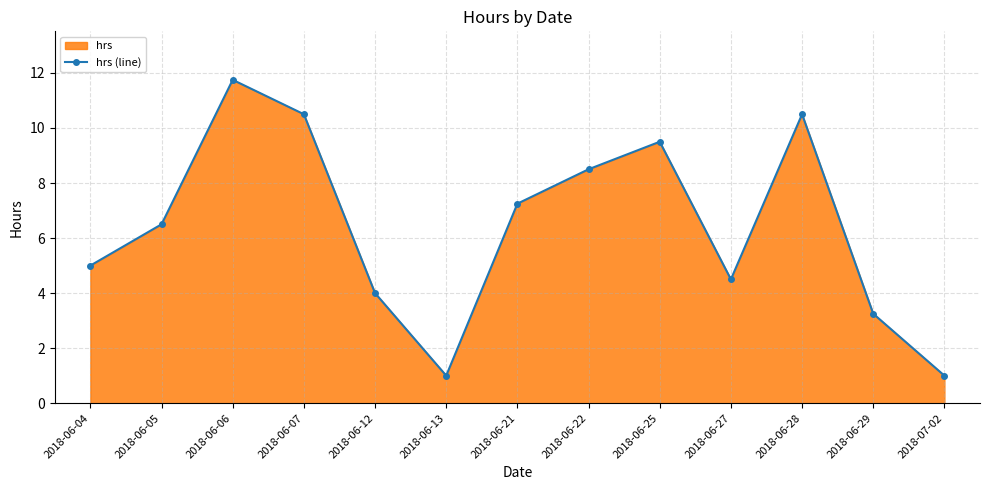

Rank the categories by value from highest to lowest.

2018-06-06, 2018-06-07, 2018-06-28, 2018-06-25, 2018-06-22, 2018-06-21, 2018-06-05, 2018-06-04, 2018-06-27, 2018-06-12, 2018-06-29, 2018-06-13, 2018-07-02